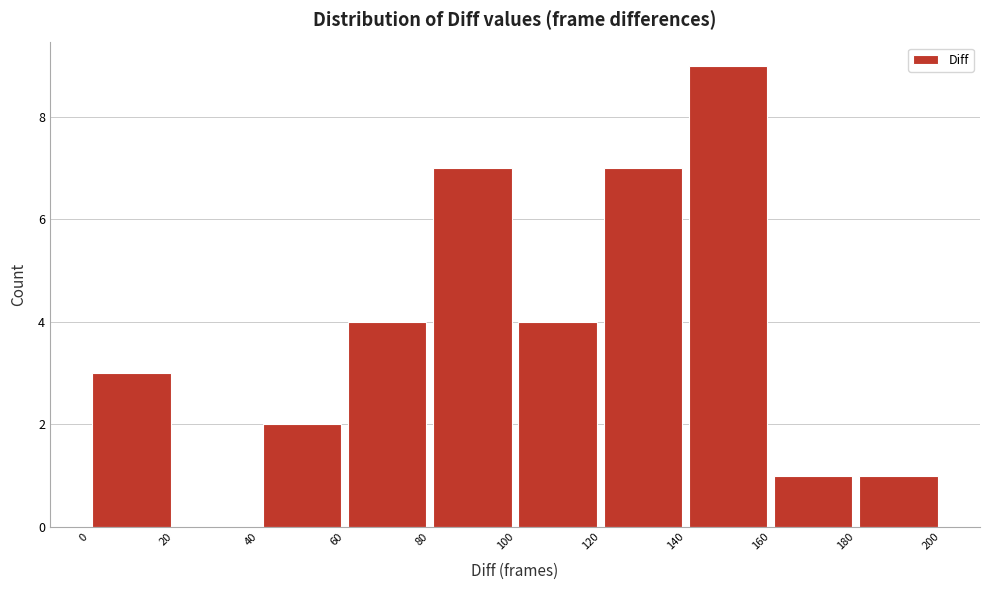

Reading left to right, list every bar in this chart as the range it spans on the x-axis followed by its height. The values are not printed on the chart, so give them approximately, as read against the axis.

0 to 20: 3
20 to 40: 0
40 to 60: 2
60 to 80: 4
80 to 100: 7
100 to 120: 4
120 to 140: 7
140 to 160: 9
160 to 180: 1
180 to 200: 1